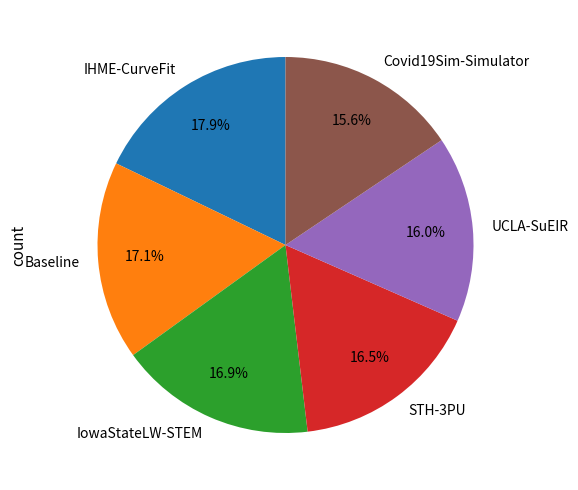

What is the largest slice in the pie chart?

IHME-CurveFit